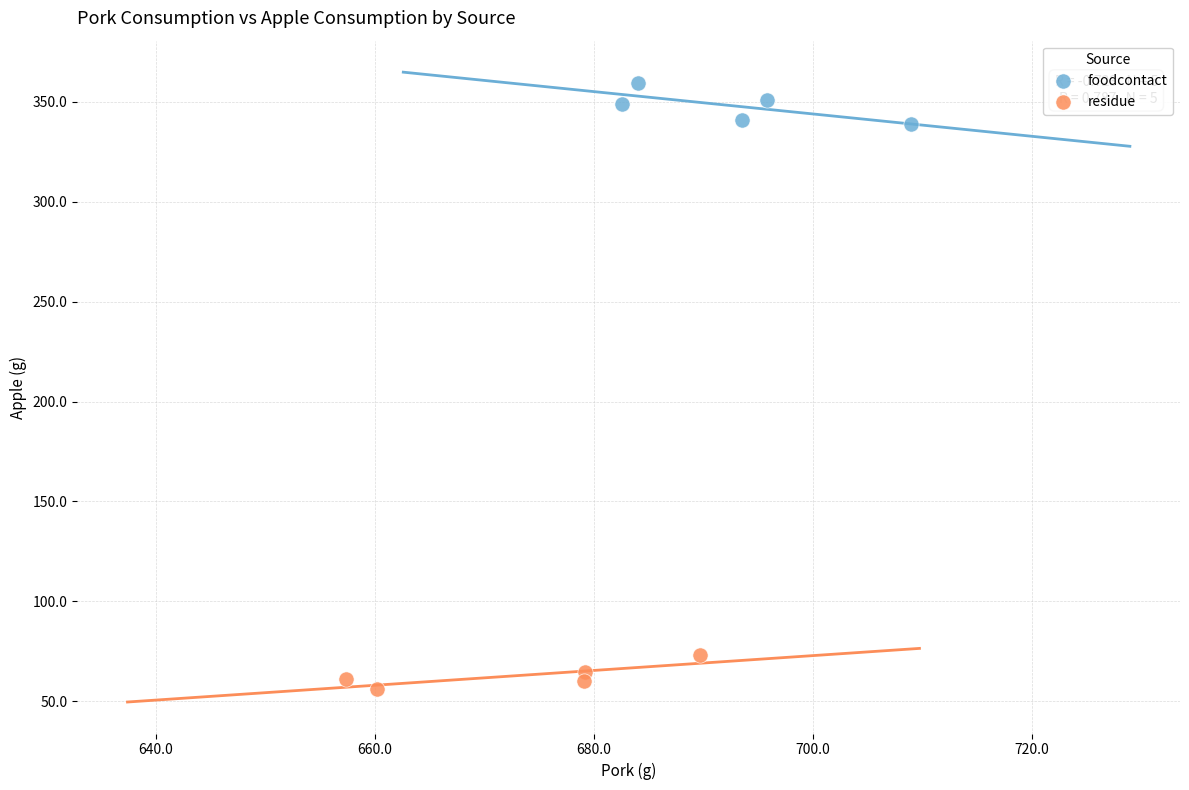

Which series reaches the minimum Y coordinate?

residue